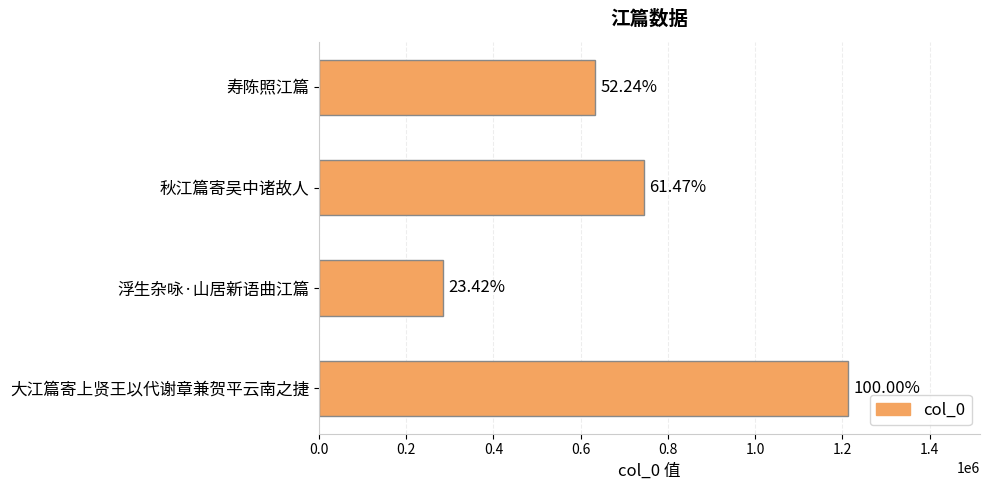

Does the chart contain any negative values?

No